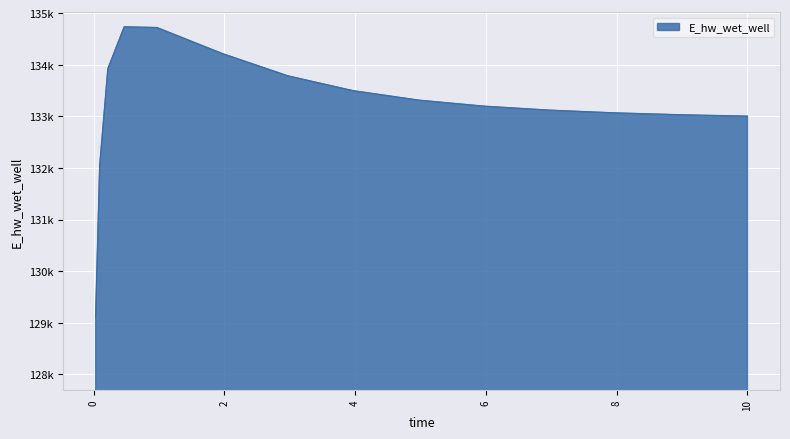

Does the chart display data point markers on the line(s)?

No